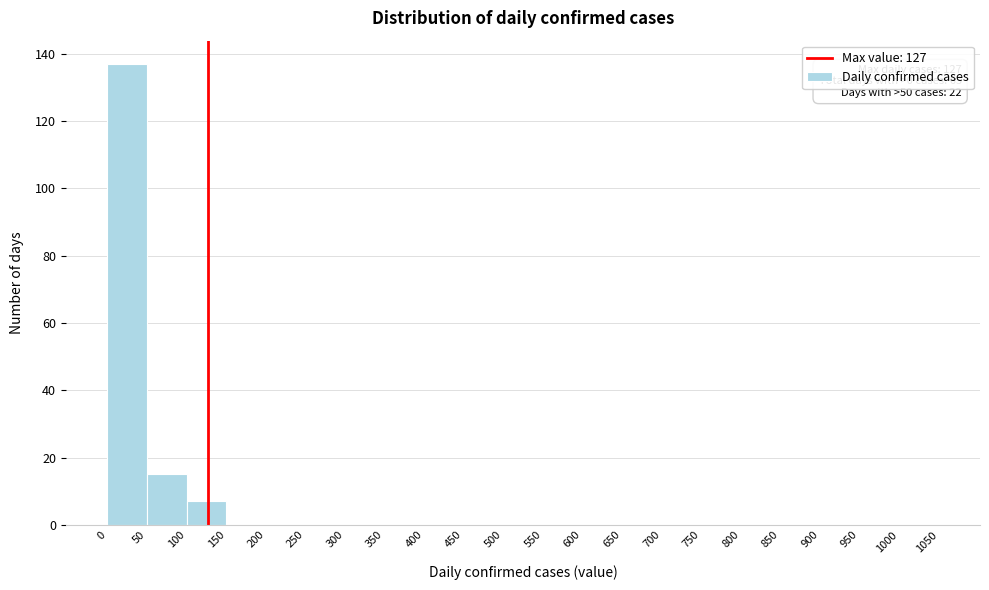

Over which range of the x-axis is the bar tallest?

0 to 50